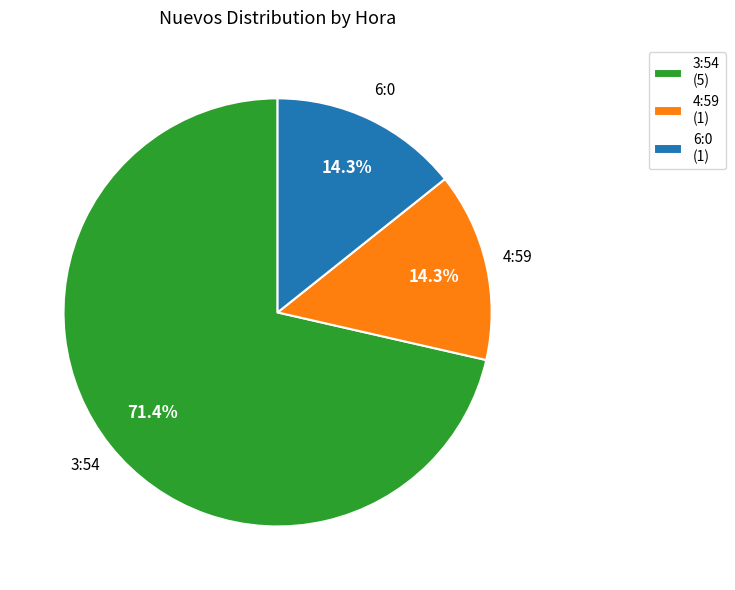

Approximately how many times larger is the value at 3:54 (5) compared to 4:59 (1)?

5.0